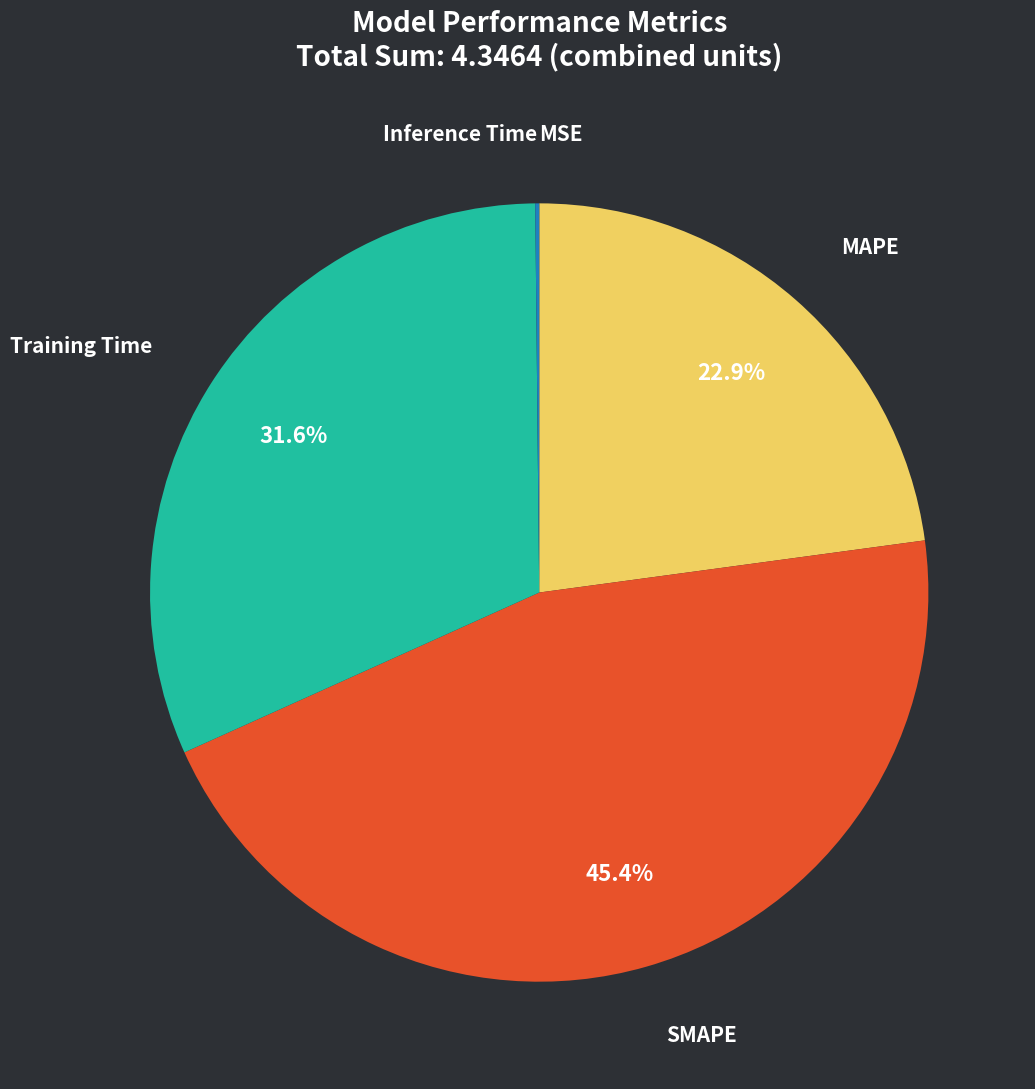

Which has a higher value, Training Time or SMAPE?

SMAPE